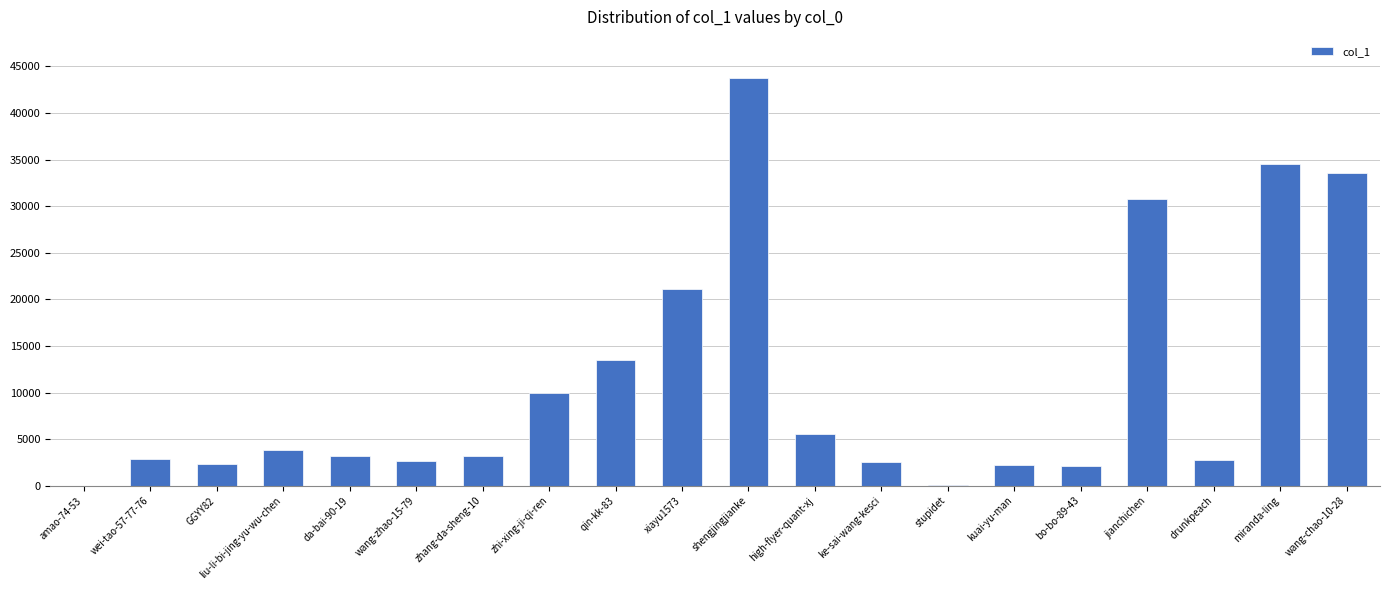

Where is the data nearest to the value 21898?

xiayu1573